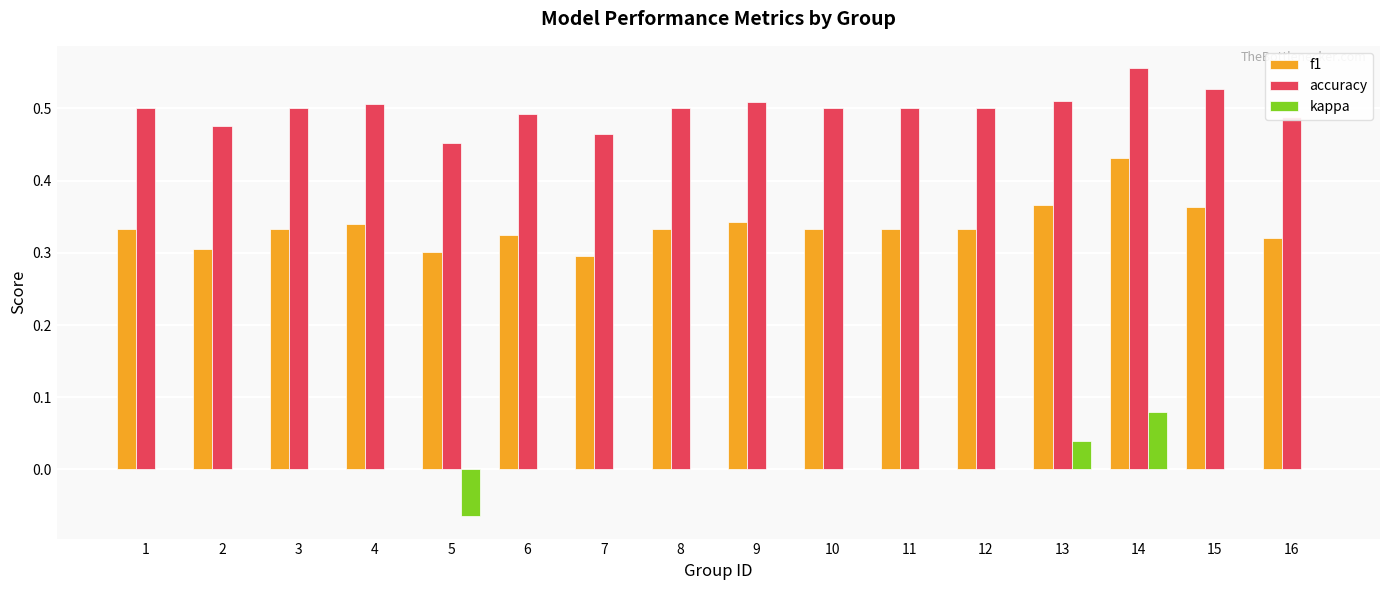

The value of accuracy at 9 is 0.5. True or false?

True